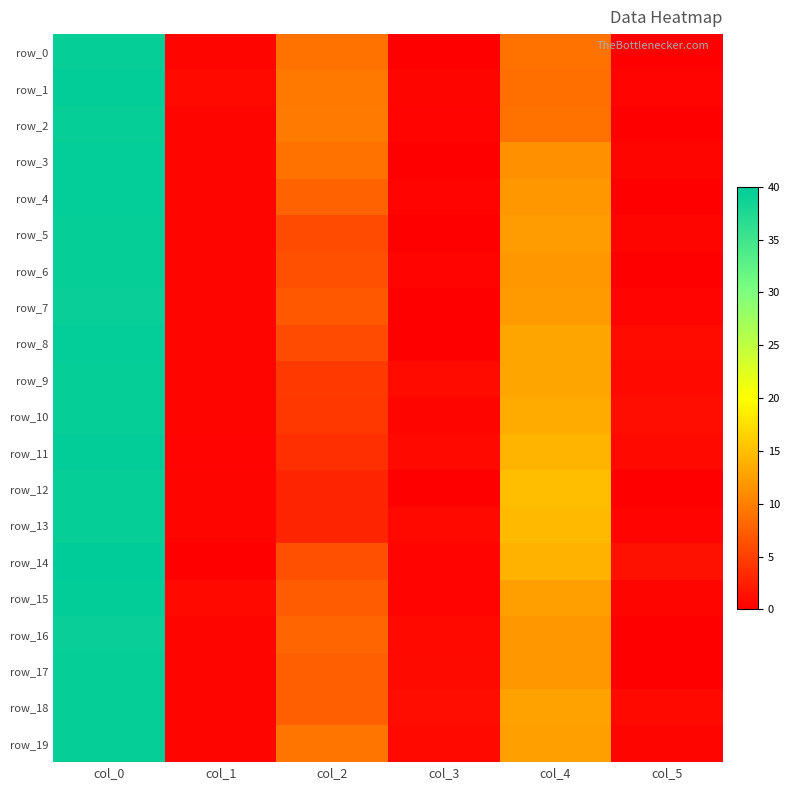

Count the number of data series in this chart.

20